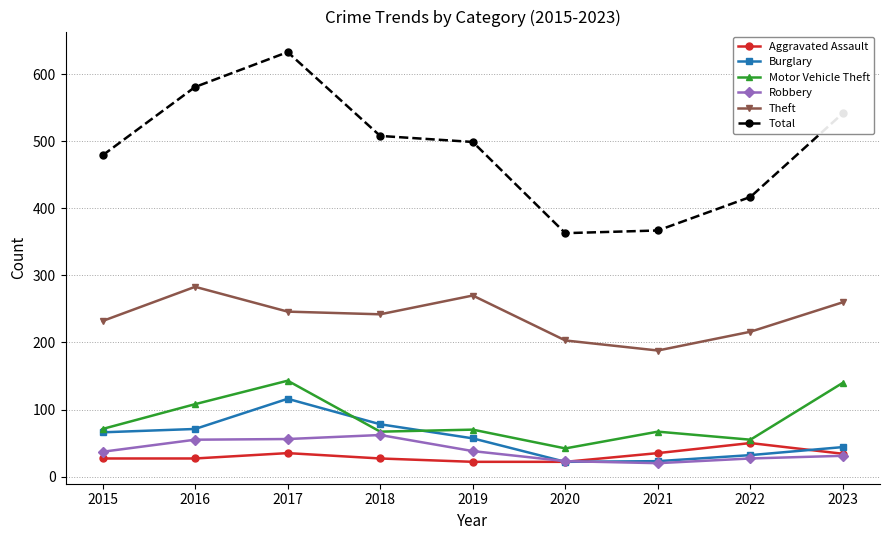

What is the sum of all Total values?

4389